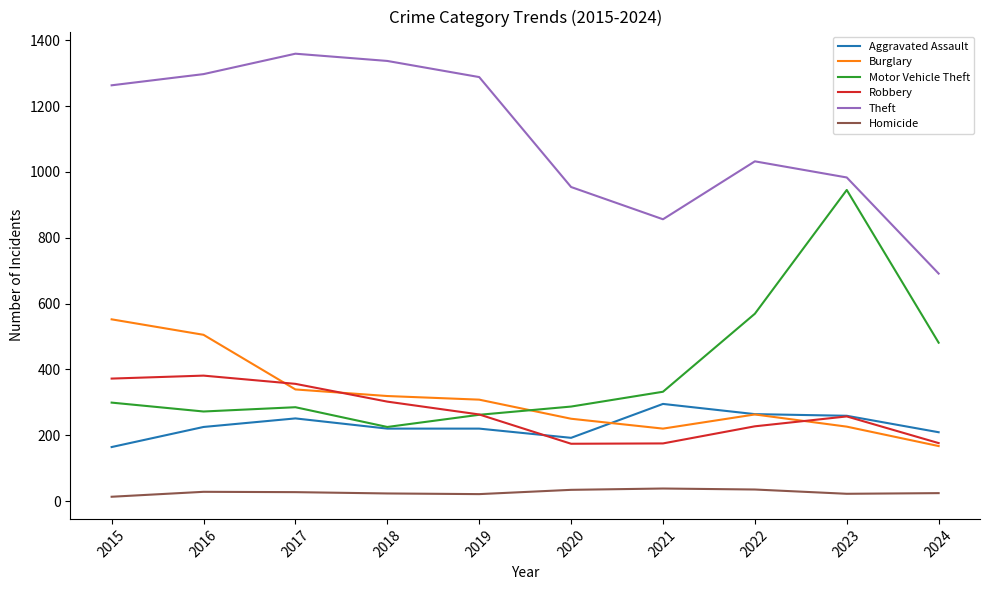

What is the highest value of the Motor Vehicle Theft series?

945